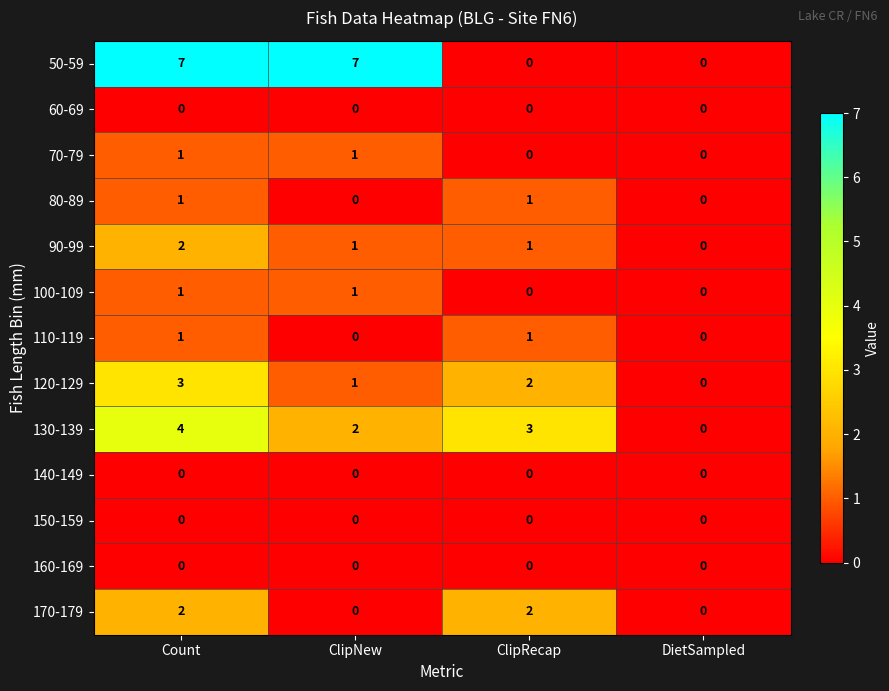

What is the total value across all series at ClipNew?

13